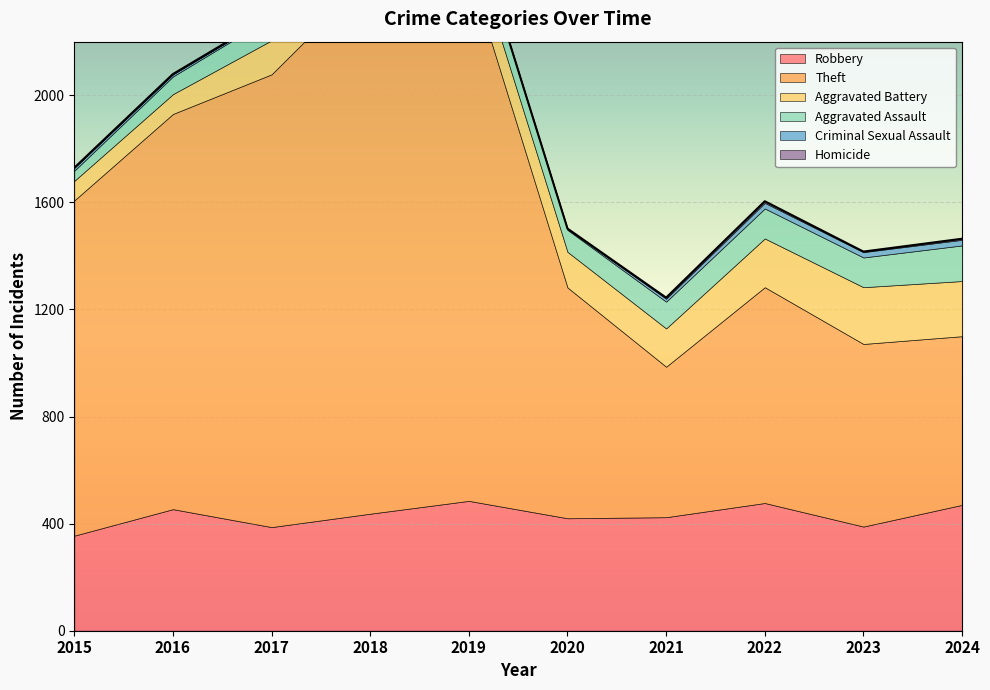

At how many categories does at least one series exceed 672?

8